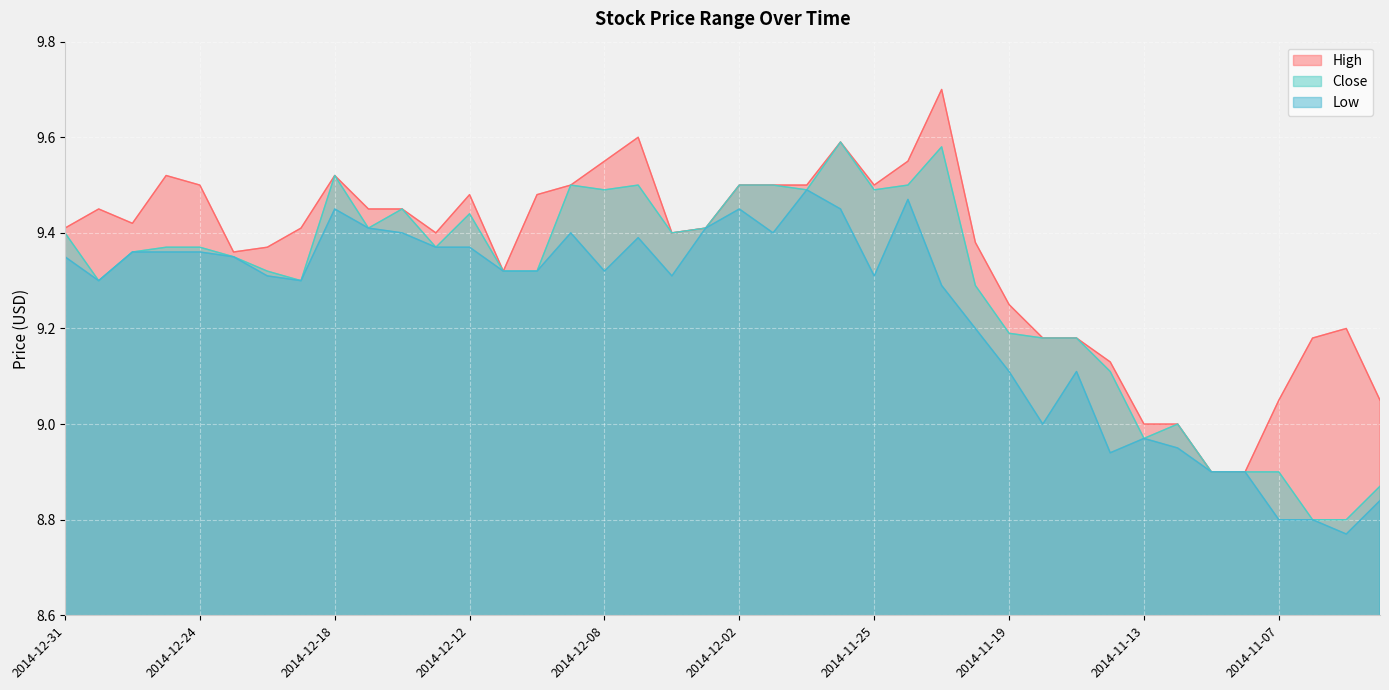

What is the total value across all series at 2014-12-31?

28.2